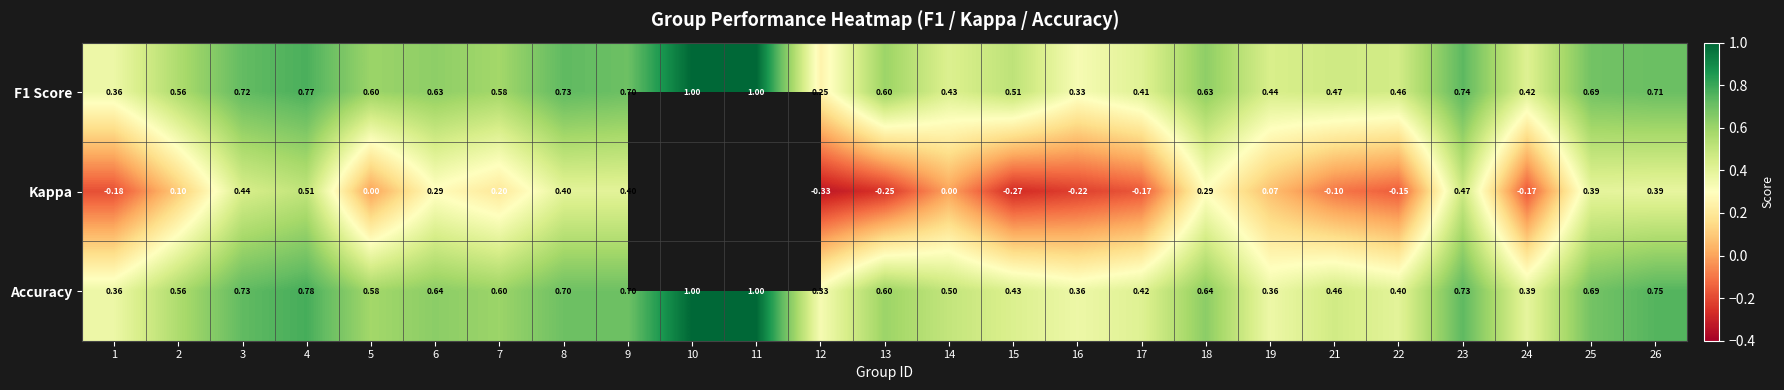

Where is F1 Score nearest to the value 0?

12